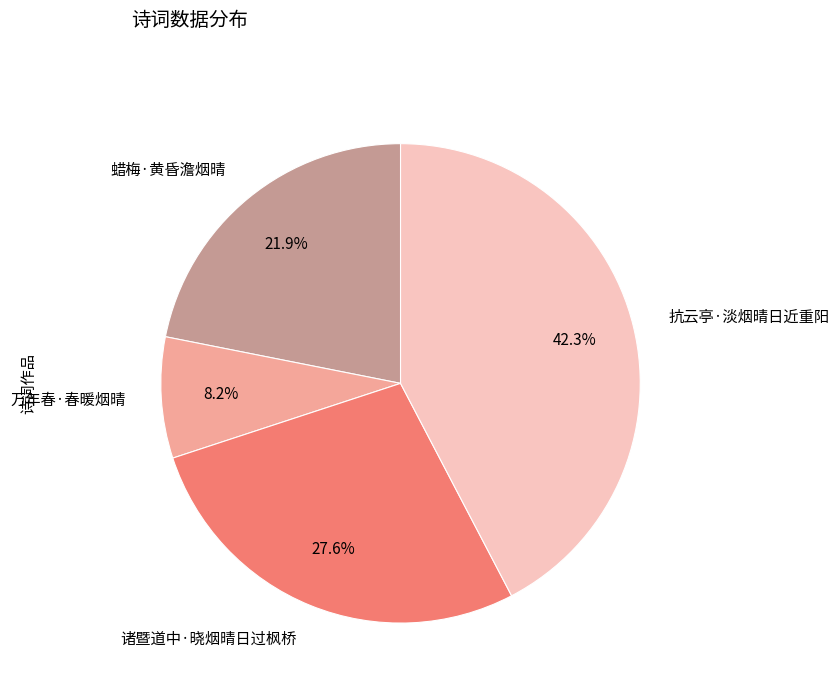

What is the total percentage of 诸暨道中·晓烟晴日过枫桥 and 万年春·春暖烟晴?

35.8%